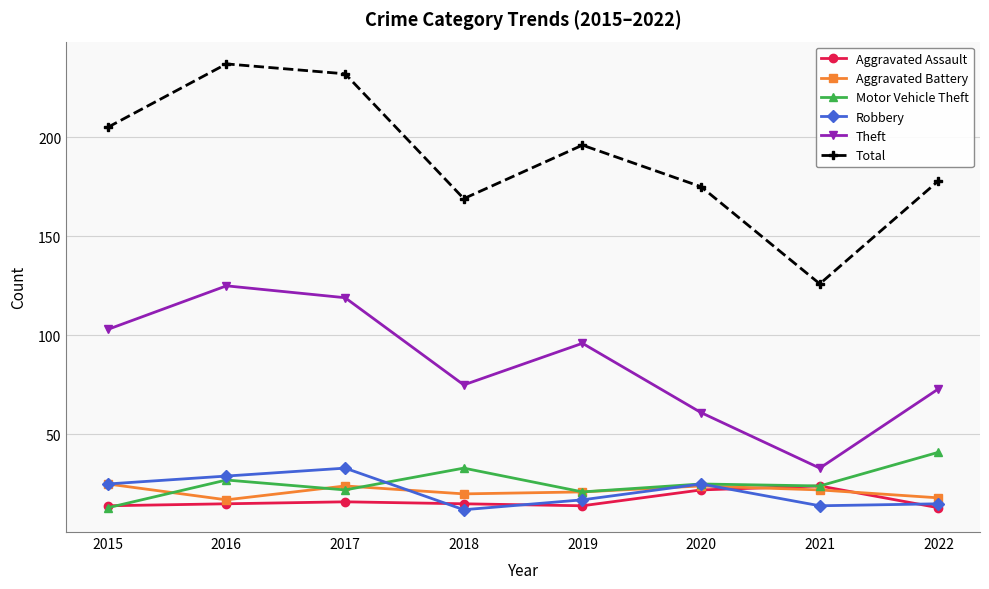

What is the greatest value displayed?

237